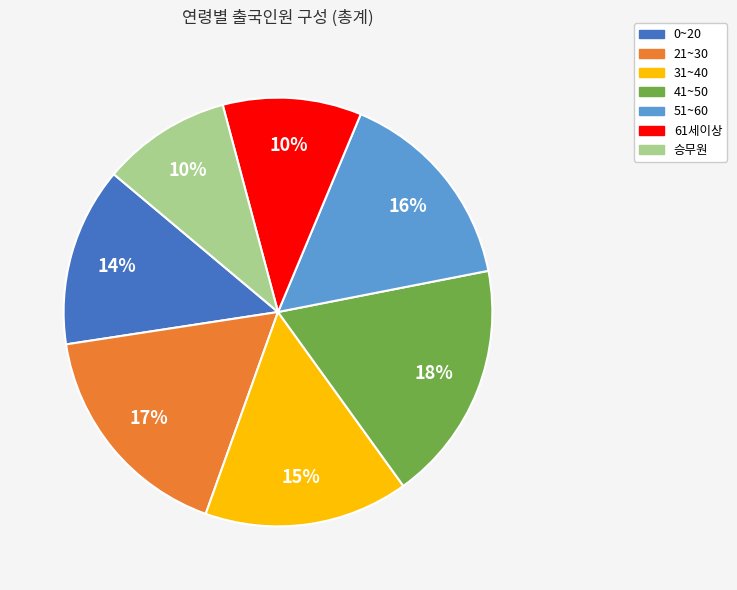

Does 61세이상 account for over 50% of the chart?

No